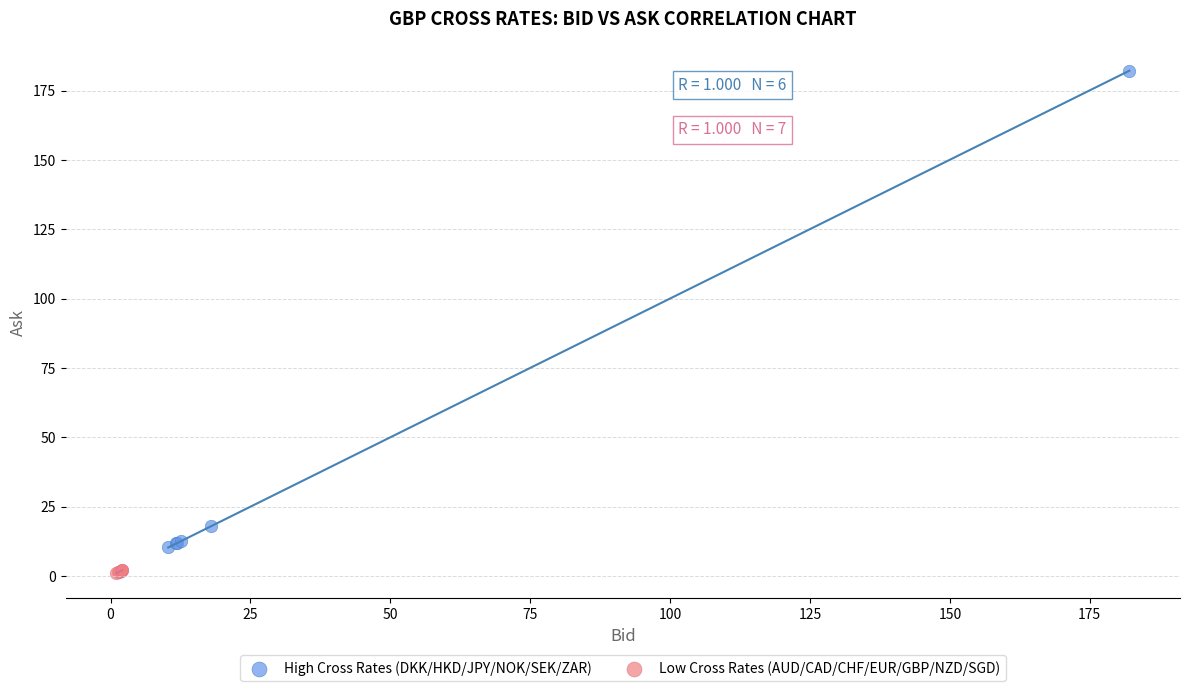

Which series reaches the maximum Y coordinate?

High Cross Rates (DKK/HKD/JPY/NOK/SEK/ZAR)